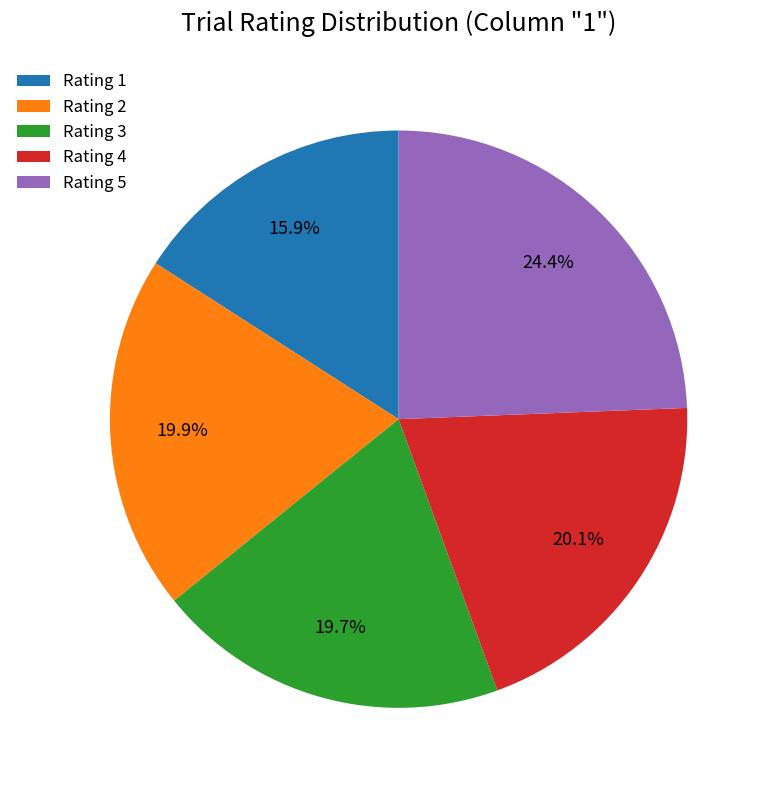

Count the number of slices in the pie.

5